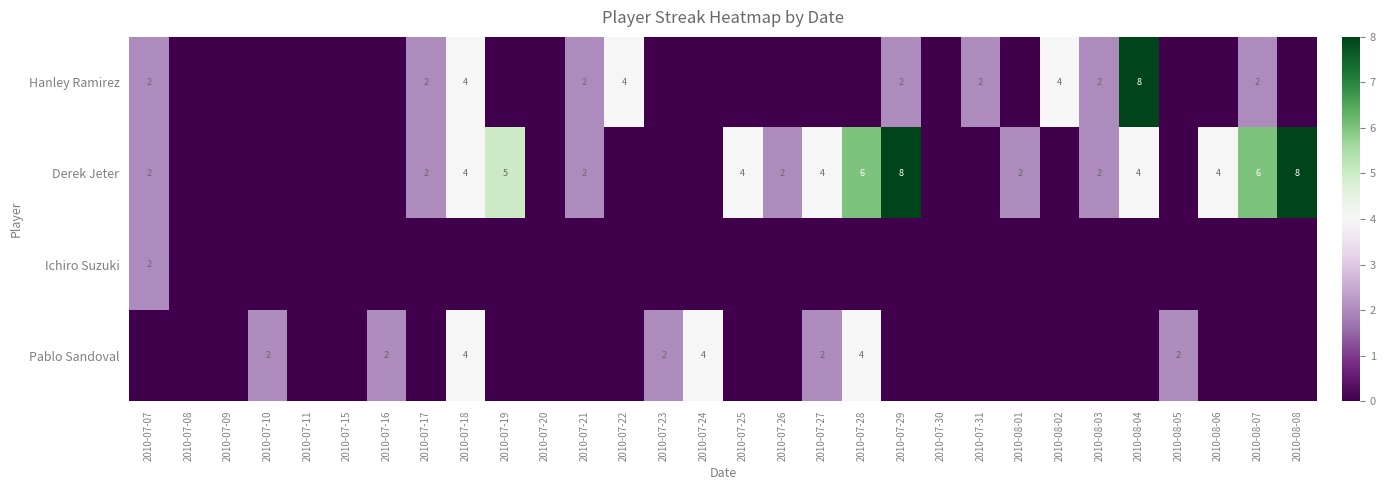

What is the spread (max minus min) of values at 2010-07-31?

2